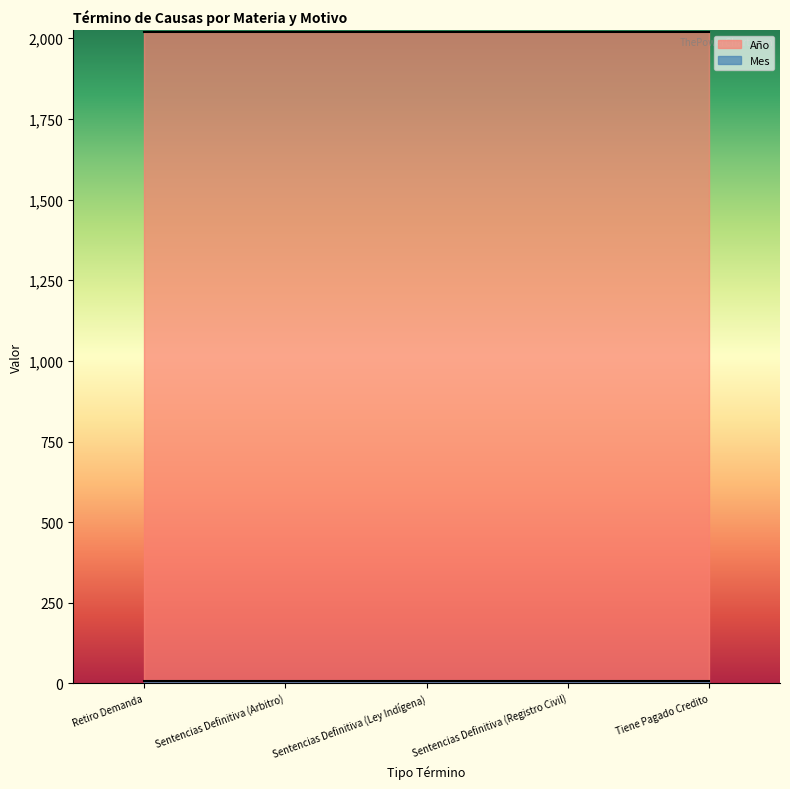

What position from the left is Sentencias Definitiva (Arbitro)?

2